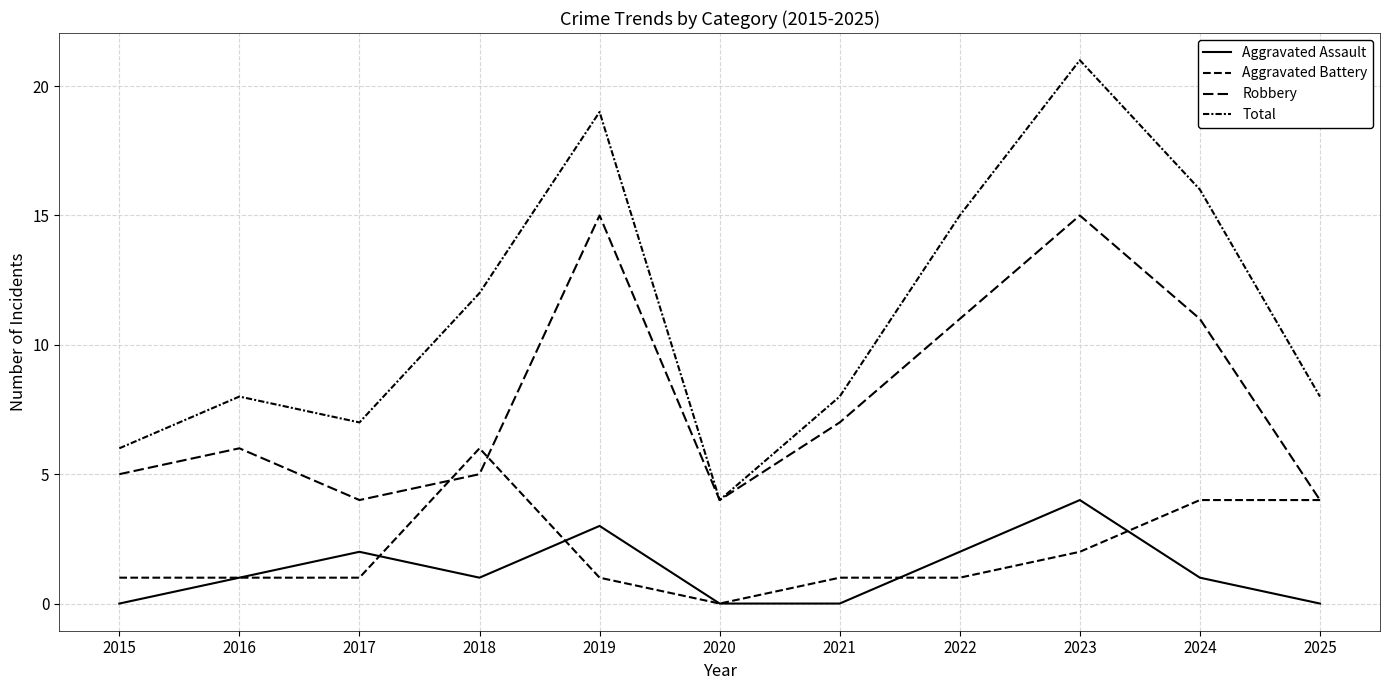

True or false: Total and Robbery cross at least once.

False